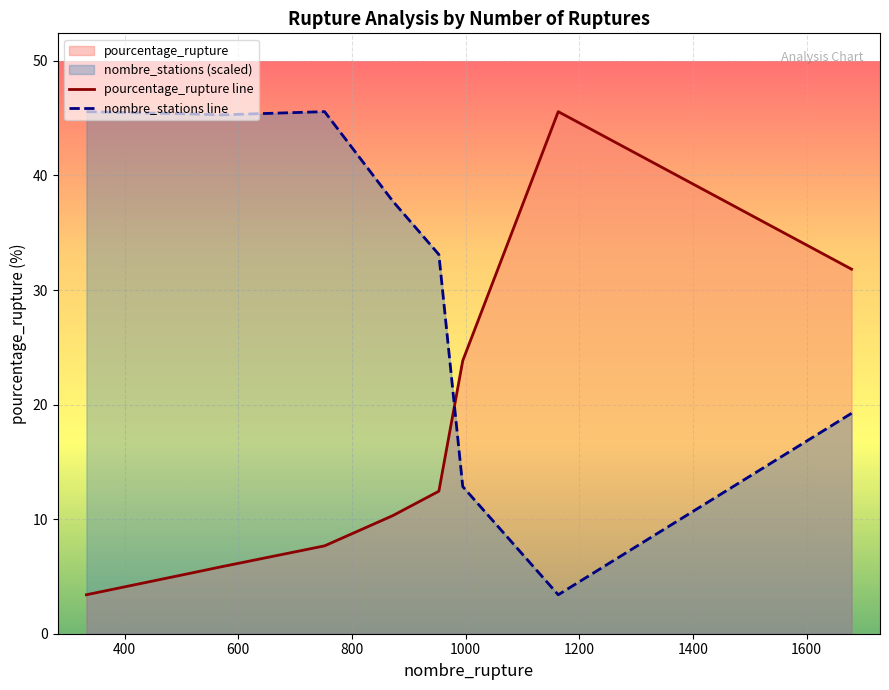

Which series has the largest total across all categories?

nombre_stations line